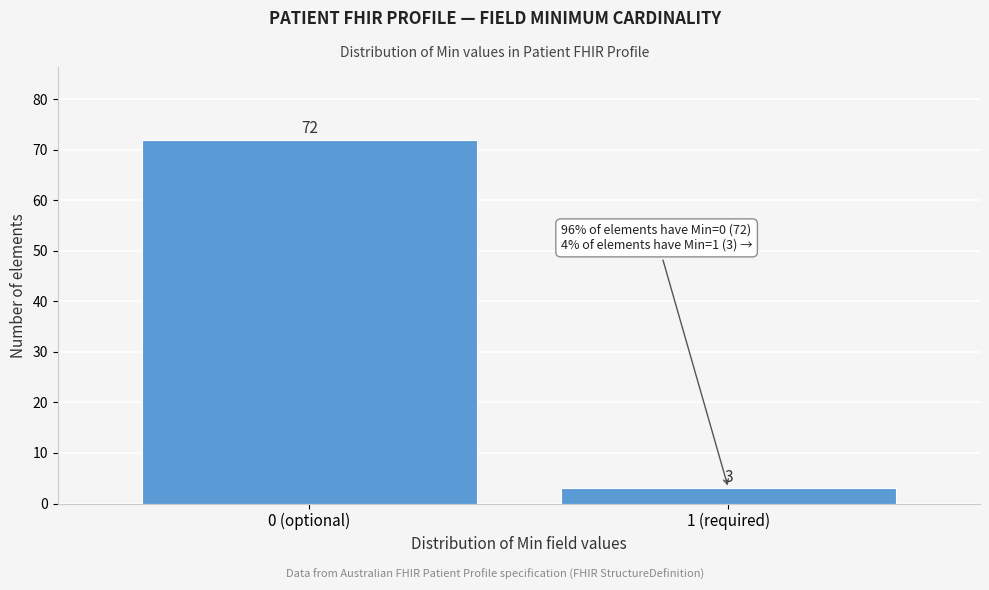

Reading right to left, list all the values displayed in this chart.

3	72